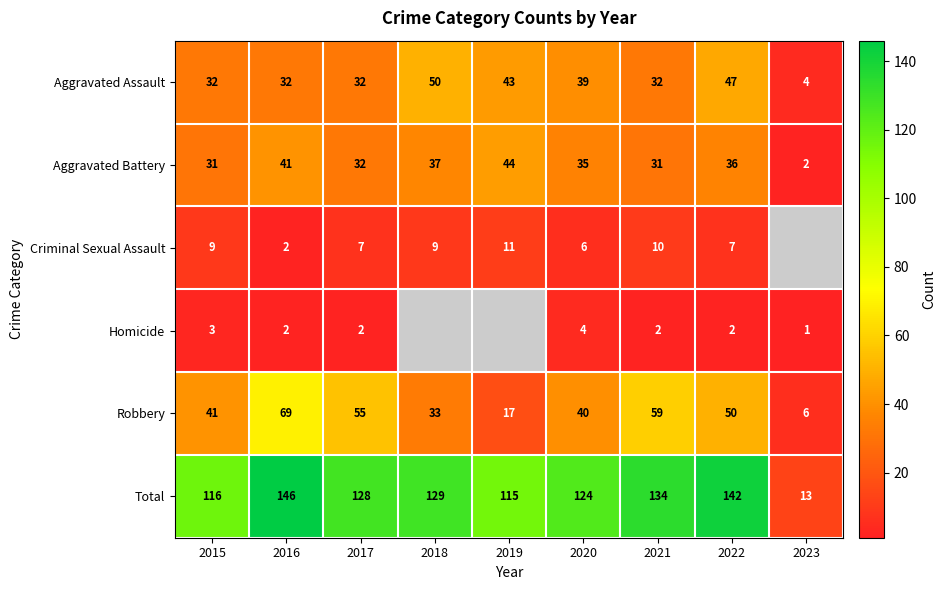

What is the difference between the maximum and minimum values in the Aggravated Assault series?

46